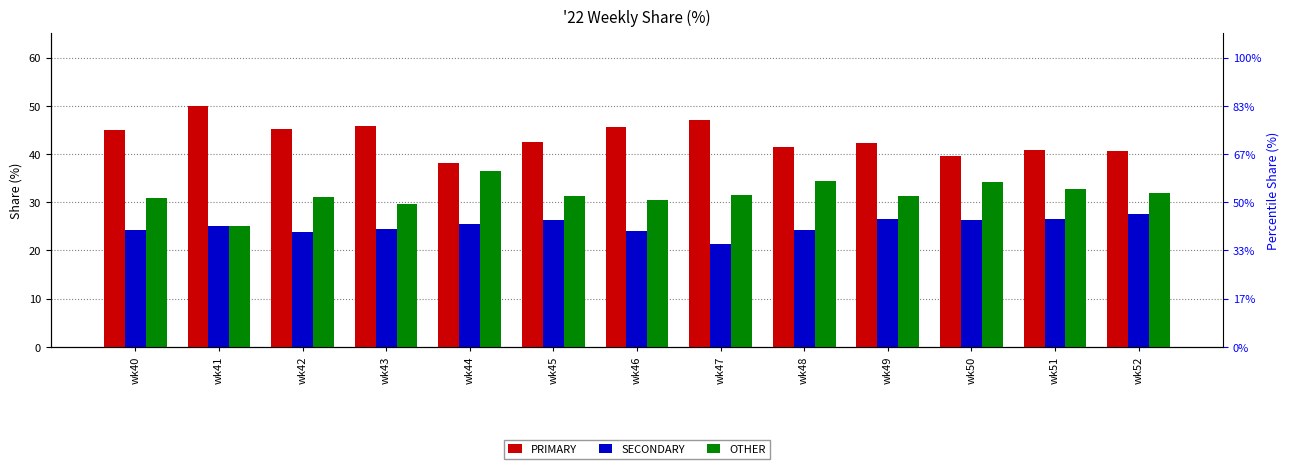

How many bars are there in total?

39